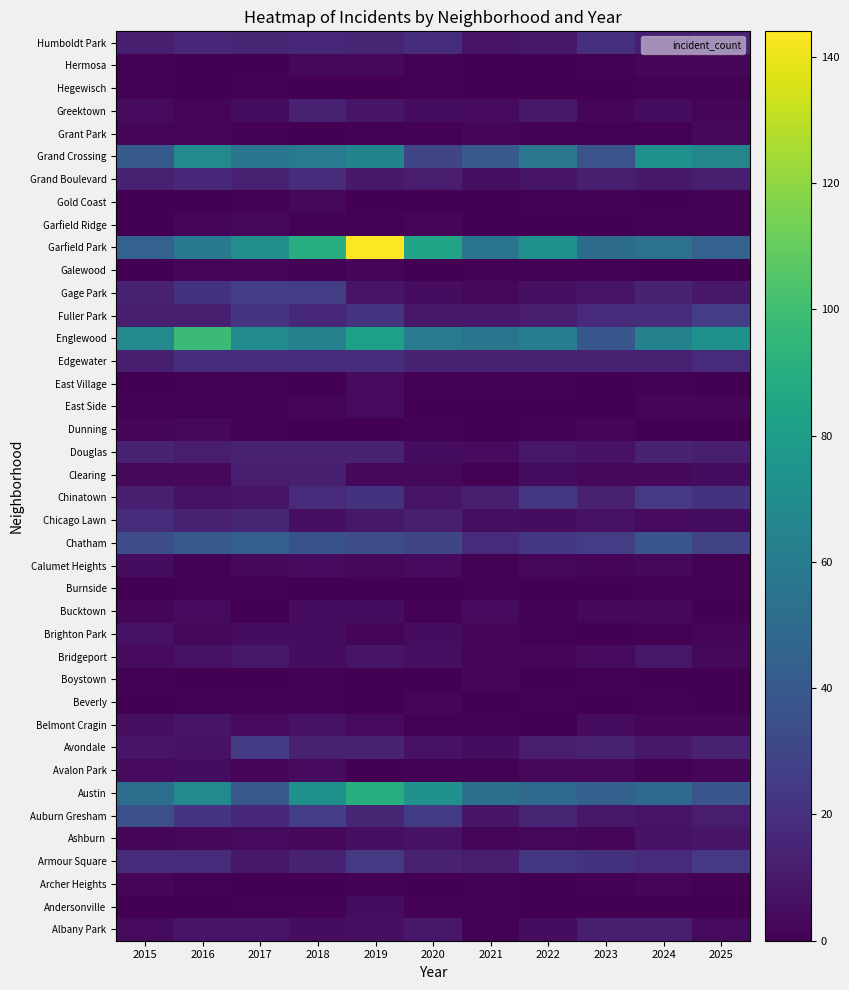

Which category has the lowest value across all series?

2015